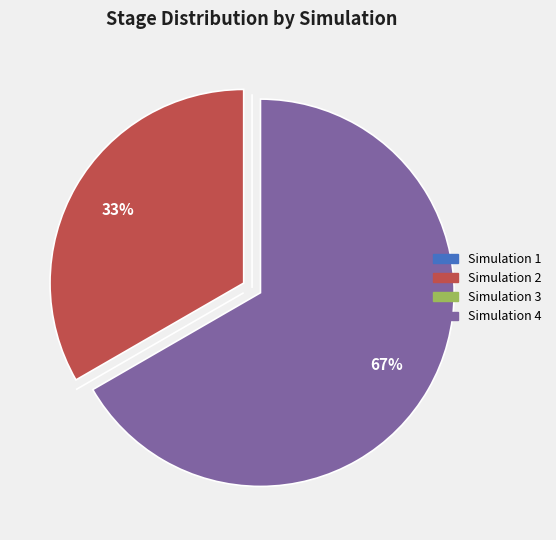

Is it true that Simulation 4 is 79% of the pie?

False